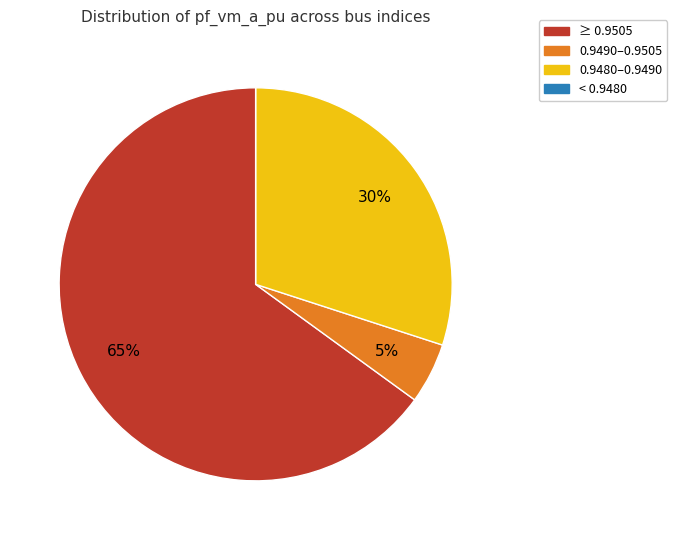

To the nearest percent, what is the difference between the largest and smallest slice percentages?

65%